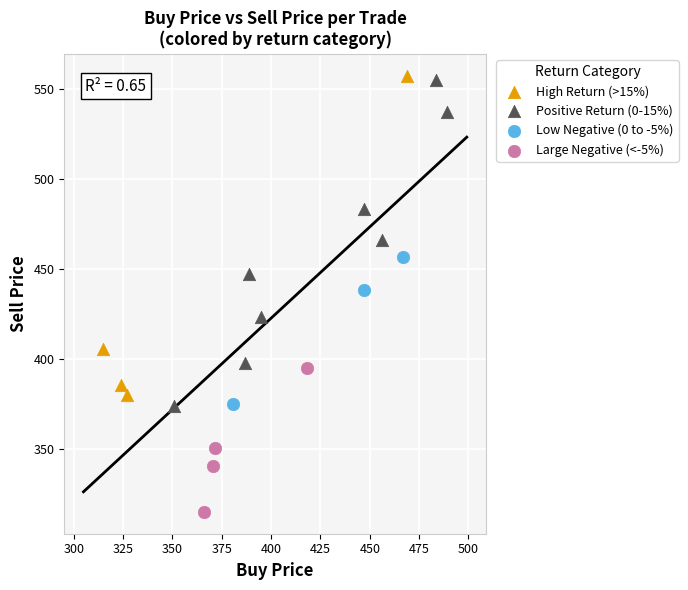

Which series reaches the minimum Y coordinate?

Large Negative (<-5%)